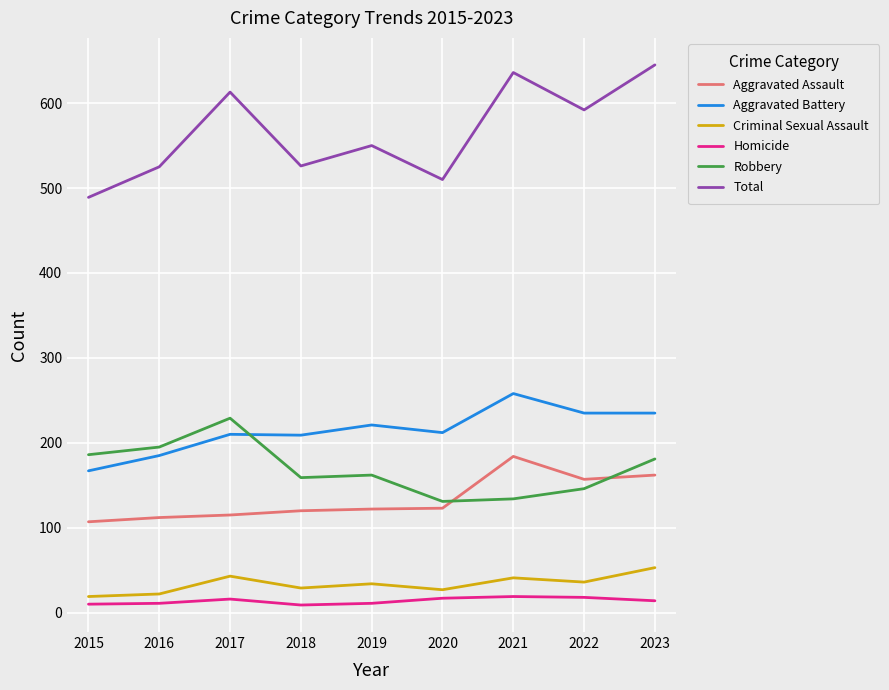

The Robbery series shows 186 at 2015. True or false?

True